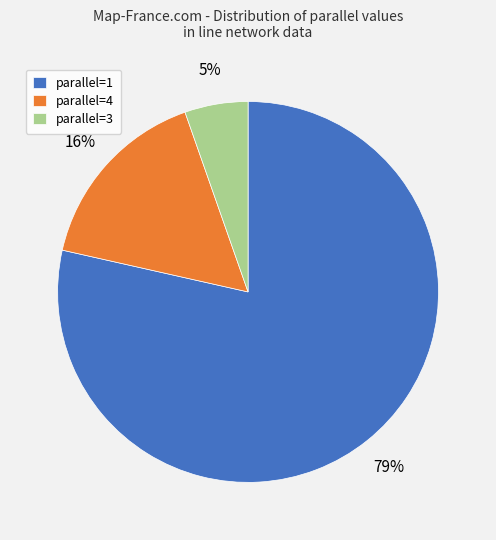

Combined, do parallel=3 and parallel=1 account for over 50%?

Yes